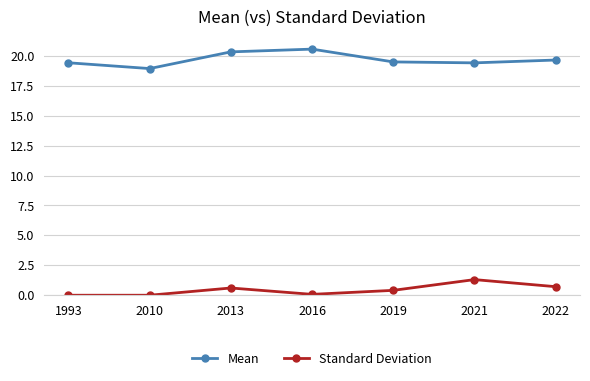

What is the difference between the maximum and minimum values in the Standard Deviation series?

1.3